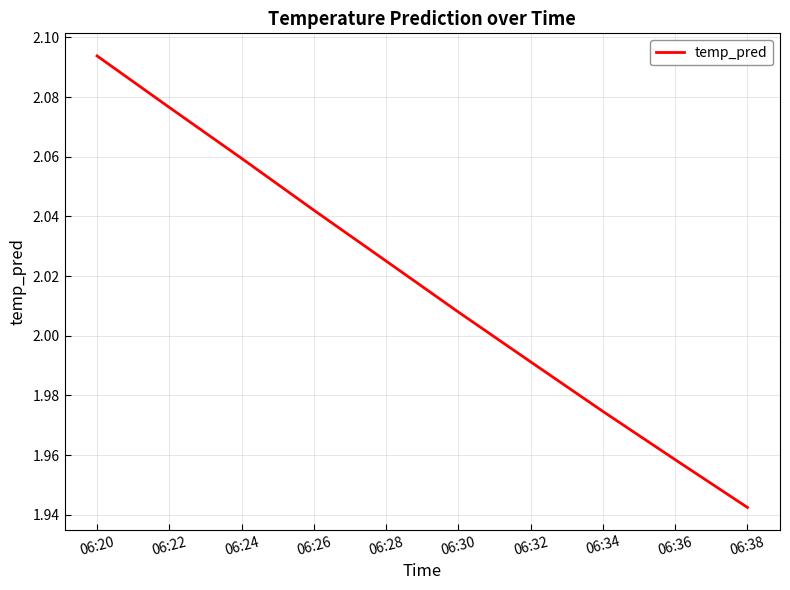

At which label does the data first exceed 2?

06:20